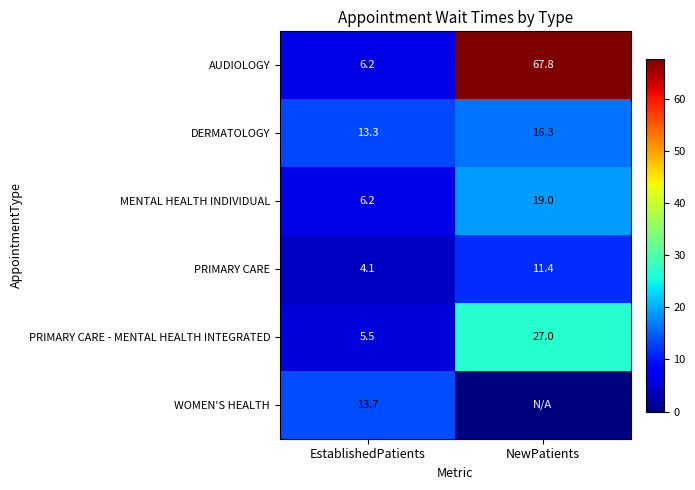

At which label does DERMATOLOGY reach its peak?

NewPatients